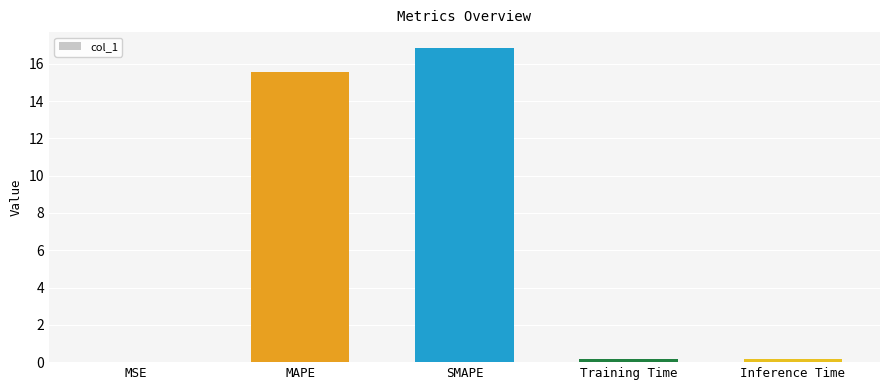

What is the average value?

6.6